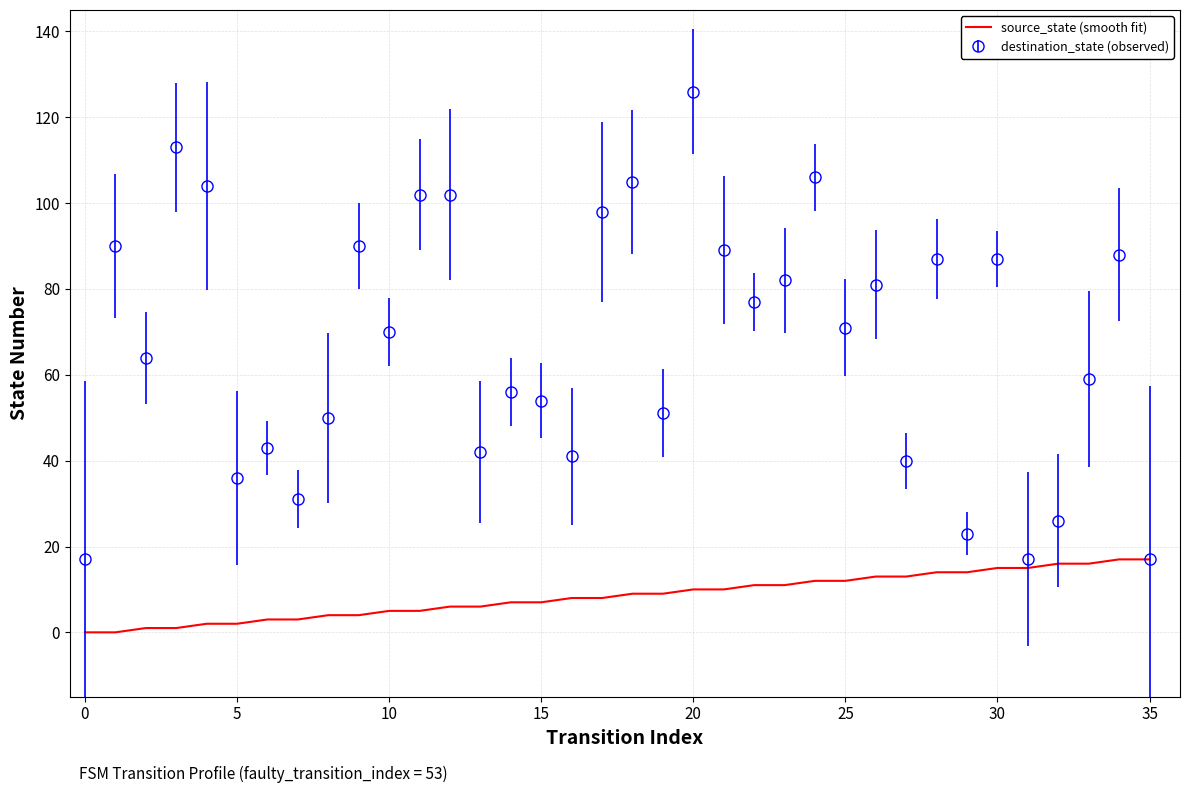

List the series in order of their peak value, highest first.

destination_state (observed), source_state (smooth fit)